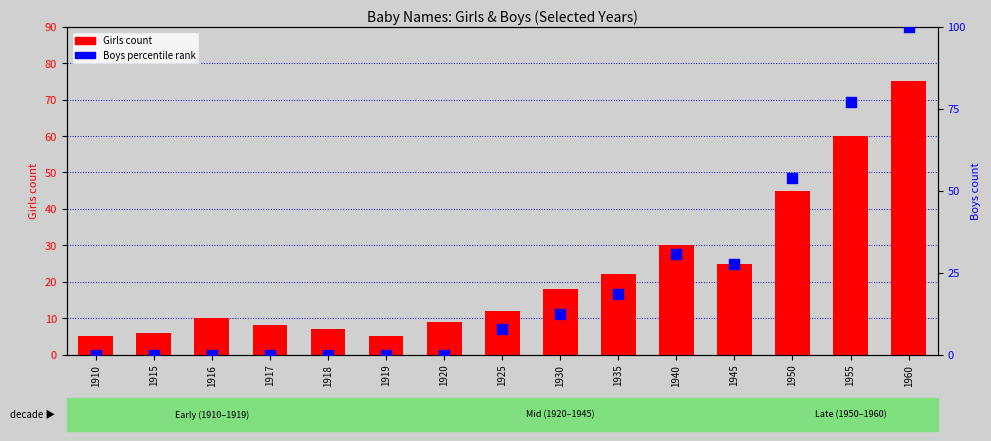

What is the ratio of the value at 1910 to the value at 1918?

0.7